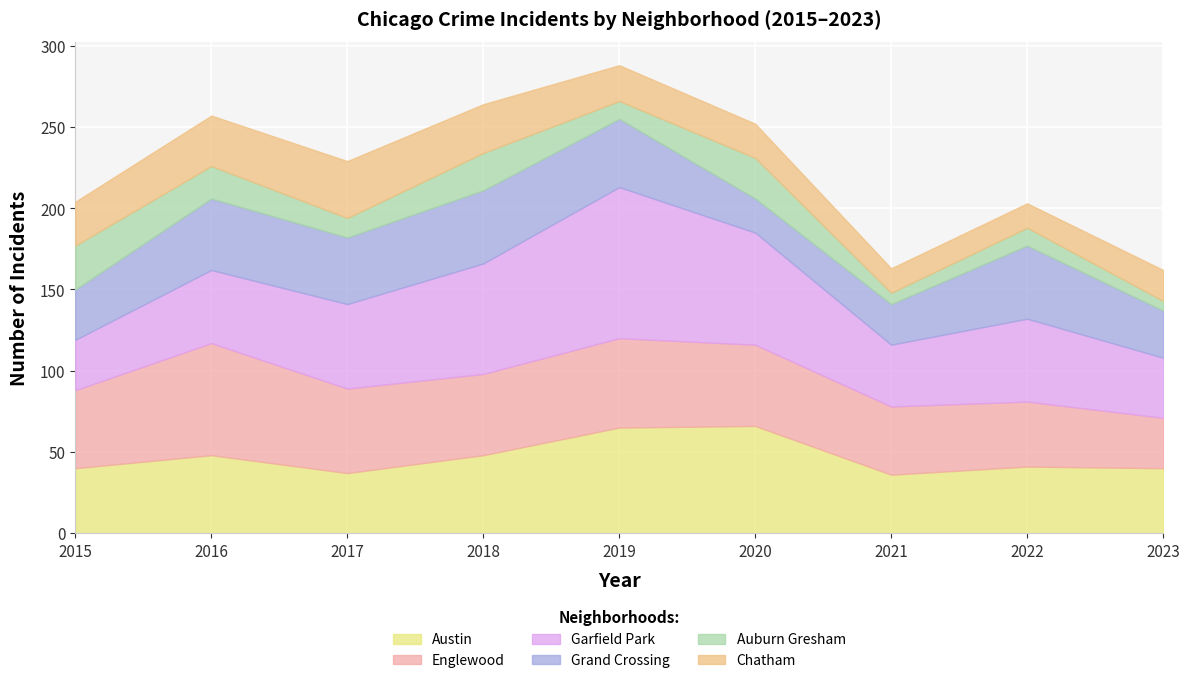

How many times do Austin and Englewood cross each other?

3